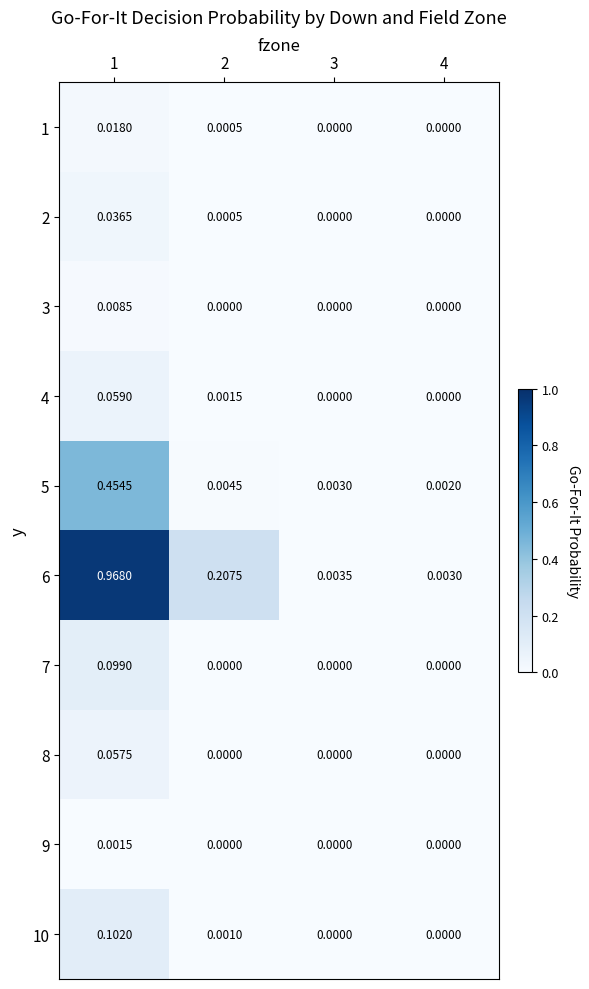

Is the value of 3 at 4 greater than the value of 6 at 1?

No